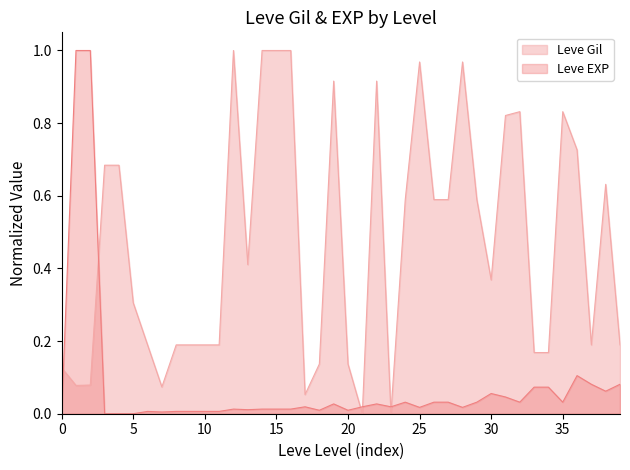

Rank the series by their average value, from lowest to highest.

Leve EXP, Leve Gil